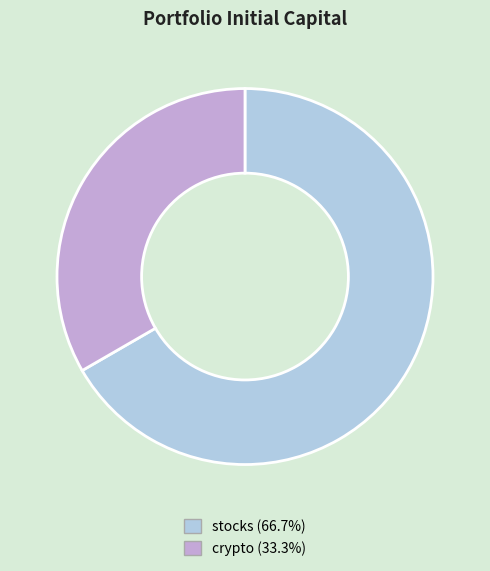

True or false: crypto accounts for 27% of the total.

False